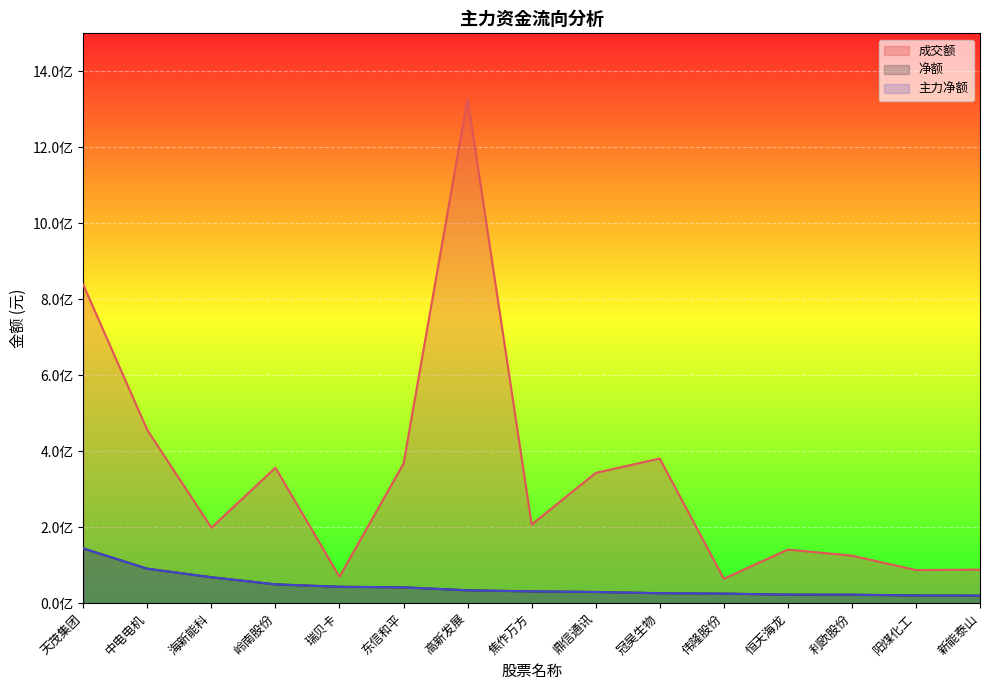

What is the total value across all series at 天茂集团?

1126406726